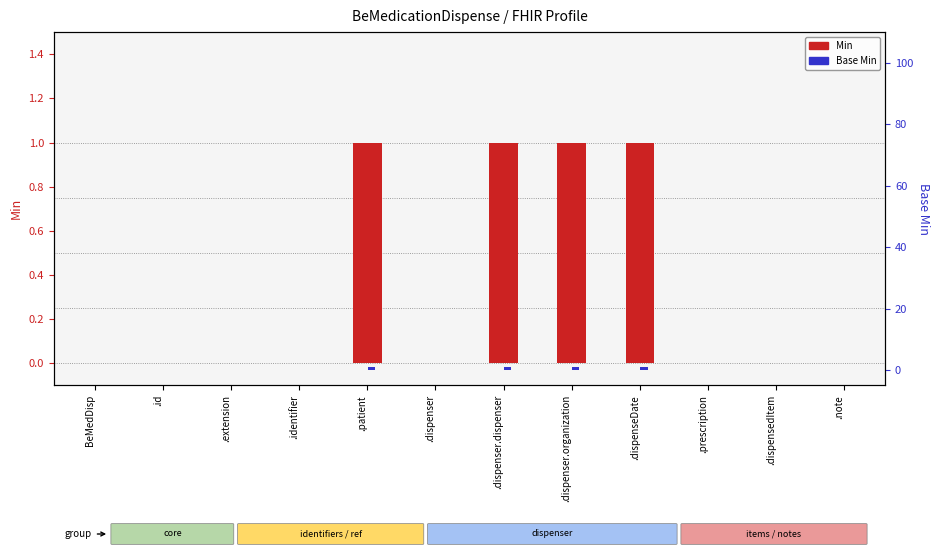

What is the maximum value shown in the chart?

1